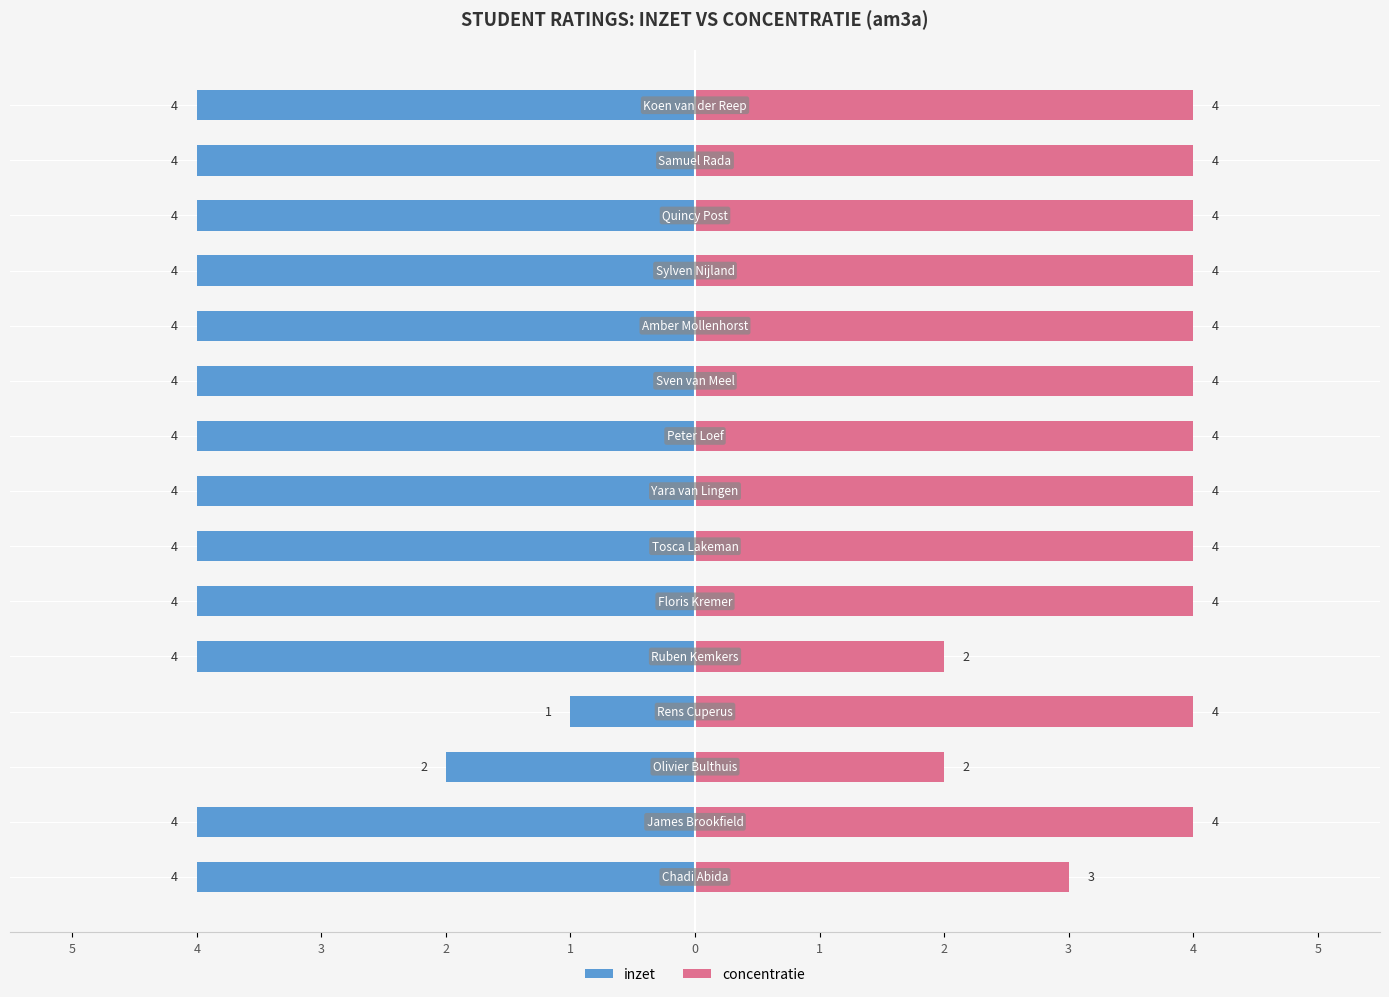

Which series has the largest total across all categories?

concentratie